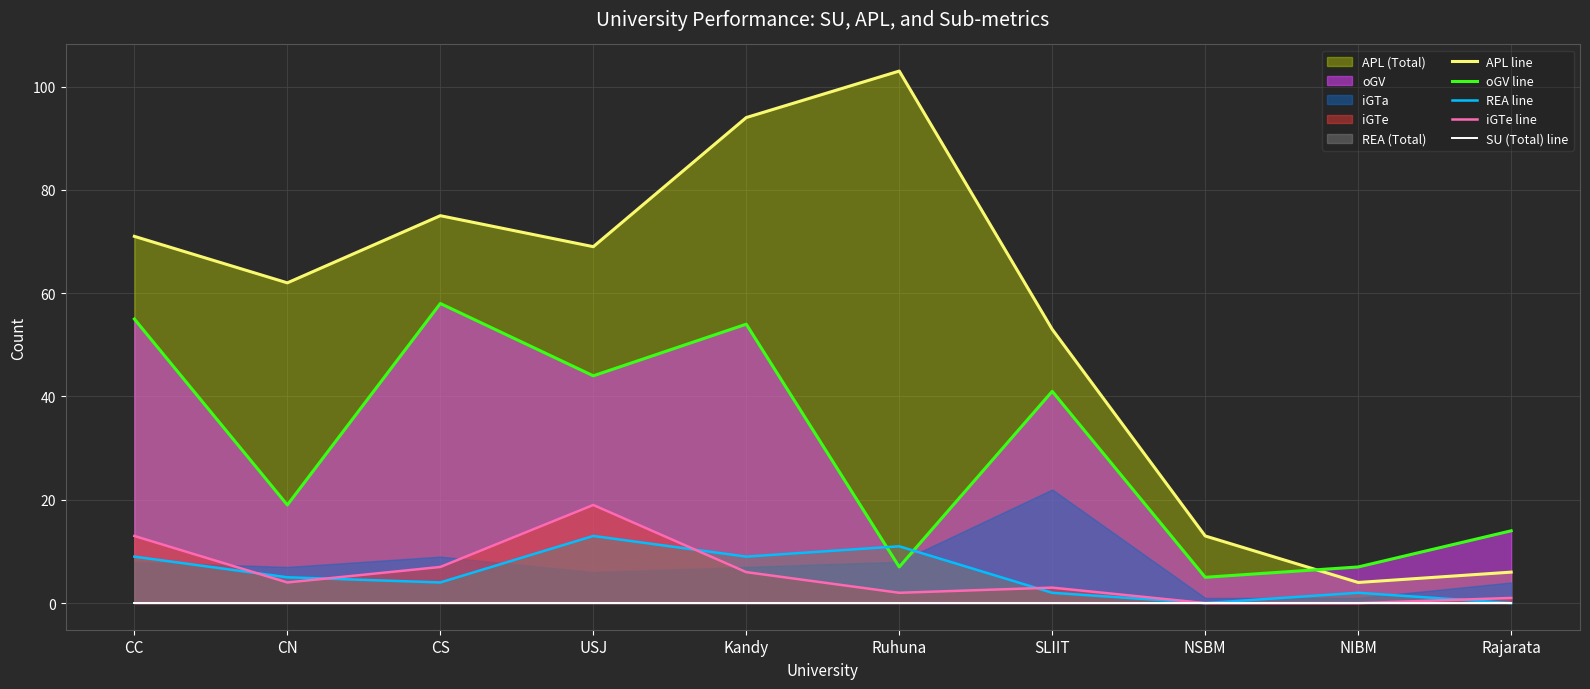

At which label does APL line first exceed 69?

CC